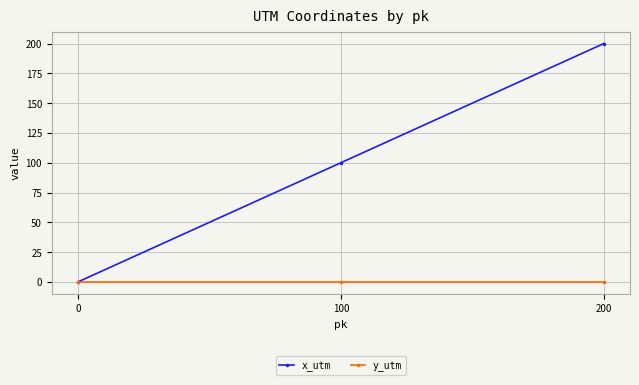

Between 0 and 200, which series saw the biggest shift?

x_utm